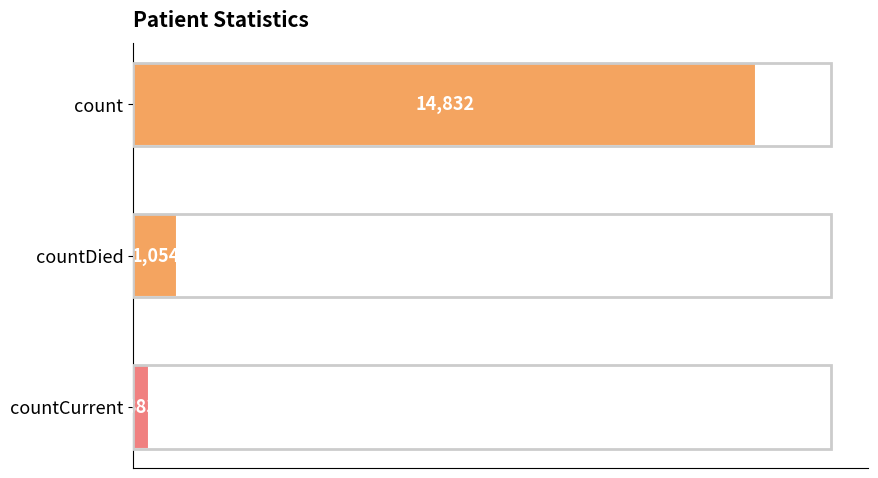

Rank the categories by value from highest to lowest.

count, countDied, countCurrent